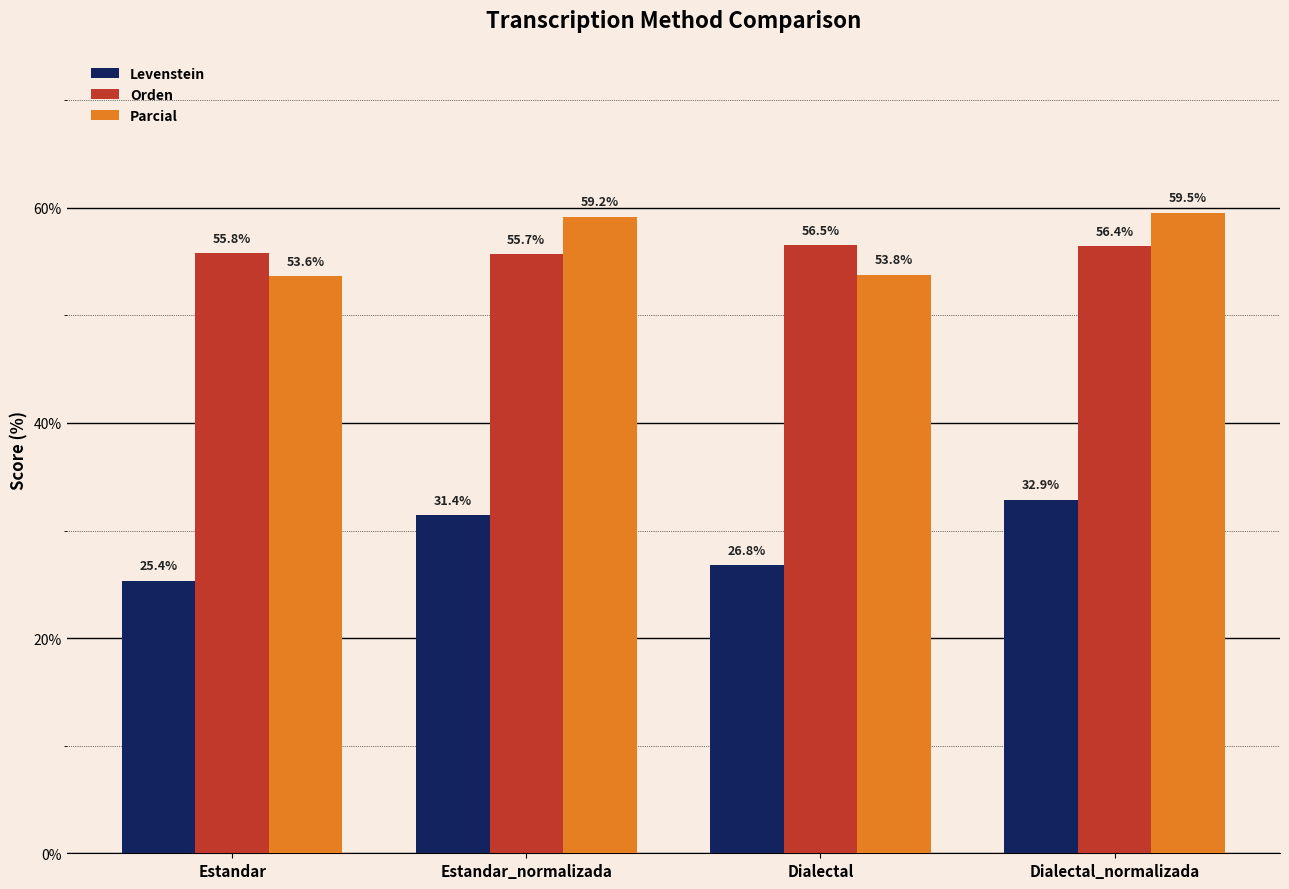

What position from the right is Estandar_normalizada?

3